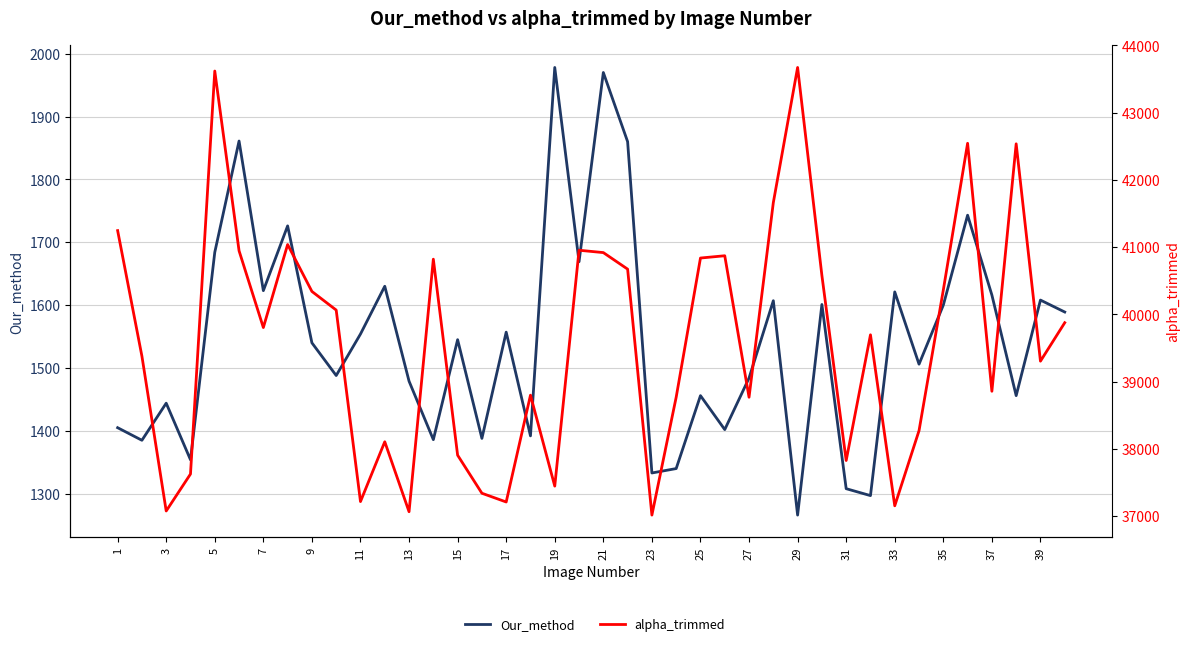

Does the chart display data point markers on the line(s)?

No